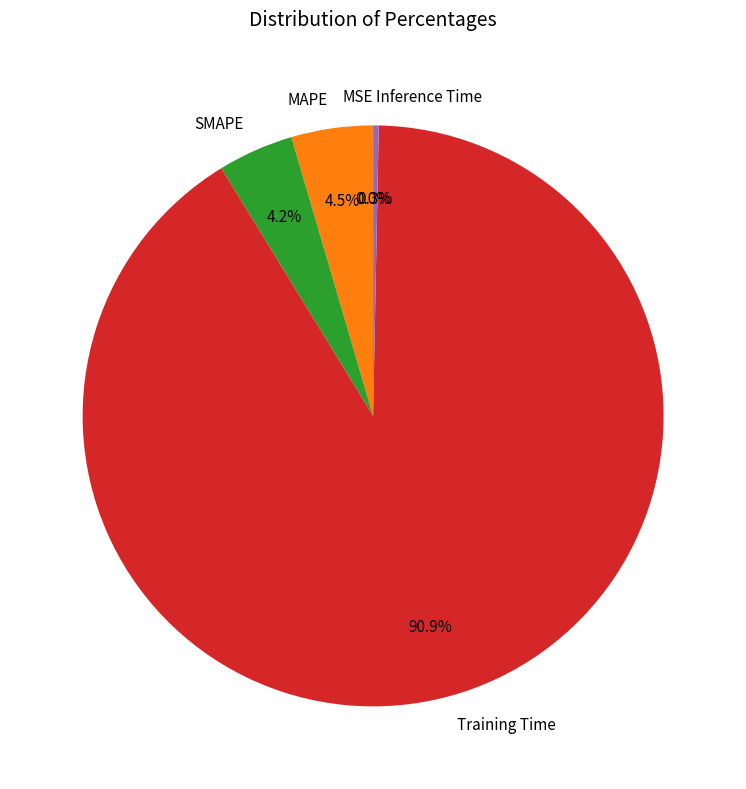

How much of the chart is everything except SMAPE?

95.8%